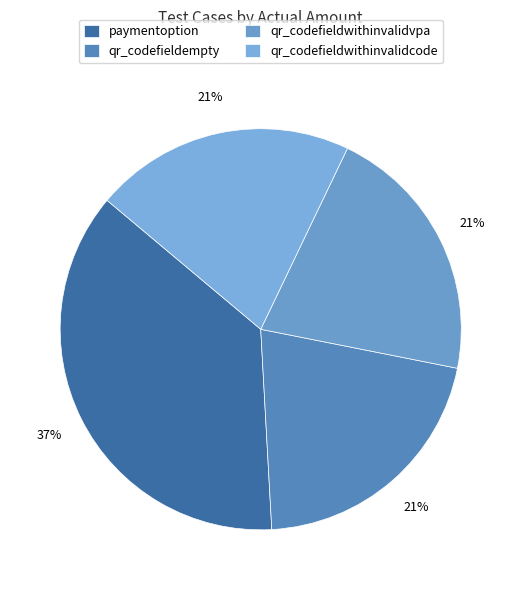

Is qr_codefieldwithinvalidvpa the majority of the pie?

No